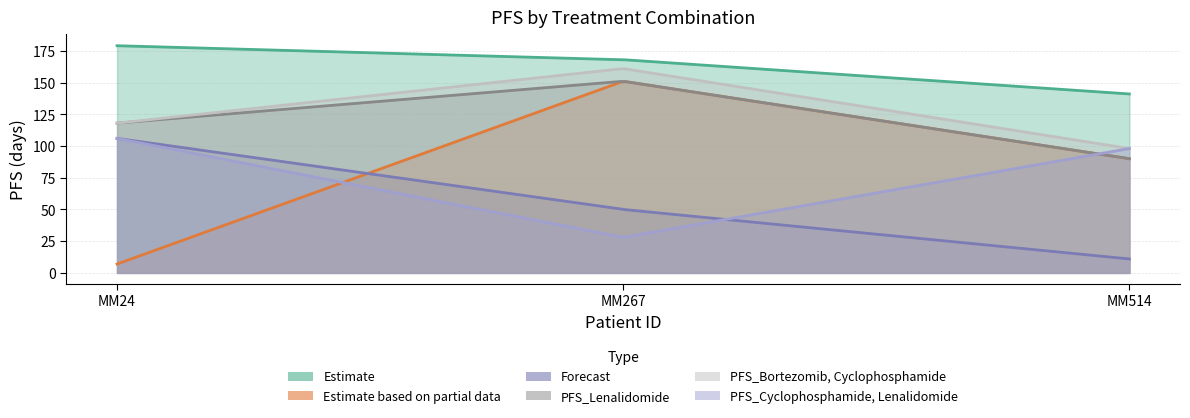

At which label does PFS_Bortezomib, Cyclophosphamide first exceed 118?

MM267